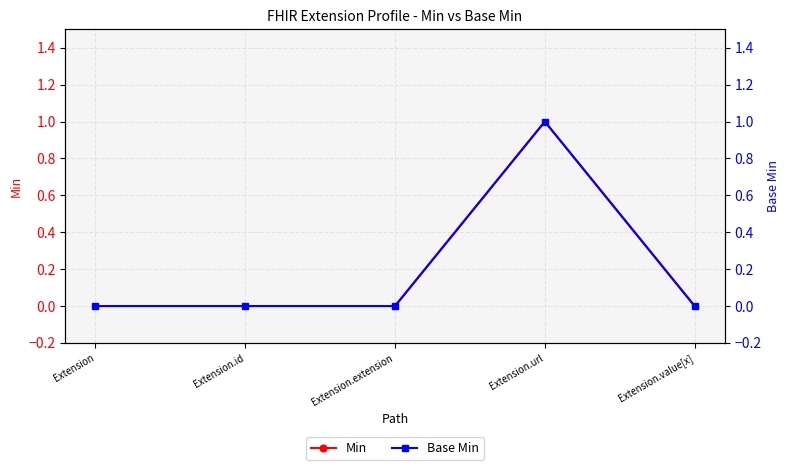

True or false: Min and Base Min cross at least once.

False